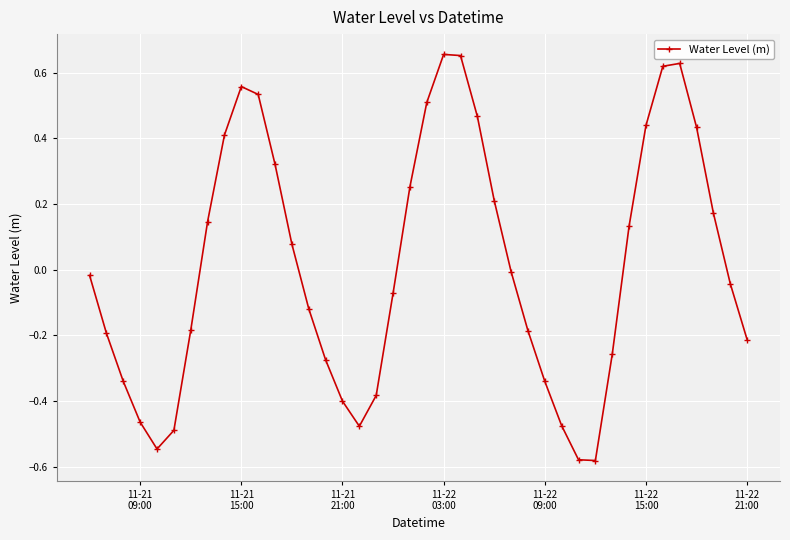

What is the difference between the second highest and second lowest values?

1.2